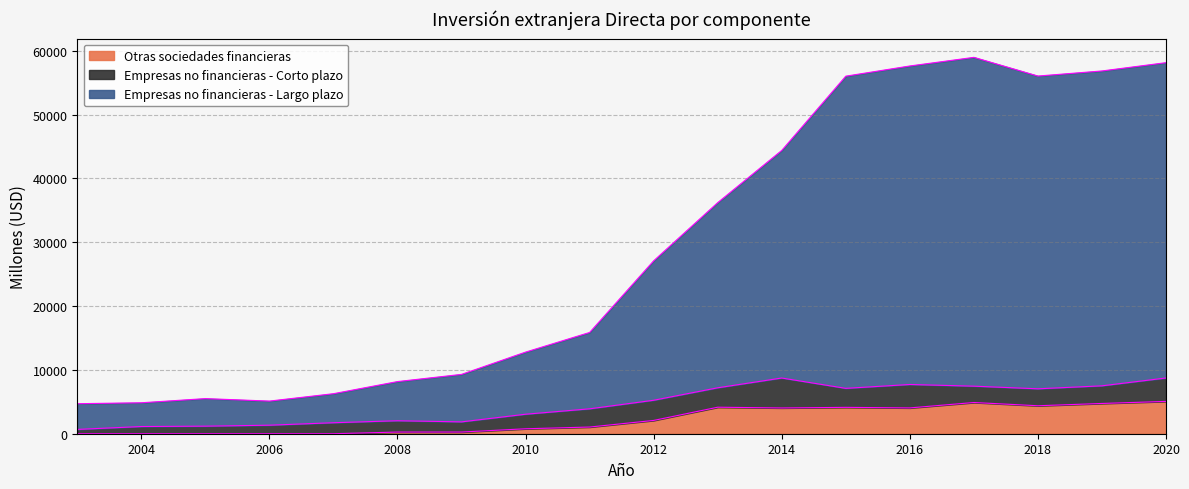

True or false: Empresas no financieras - Largo plazo has more than 1 points higher than both neighbors.

True